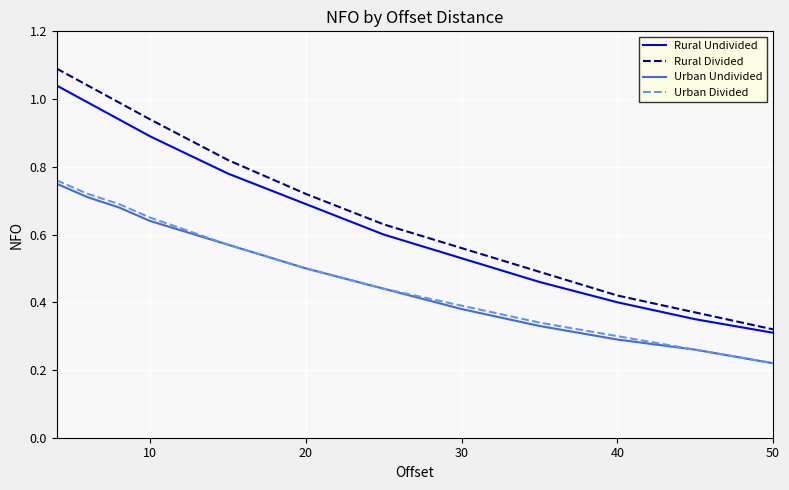

What is the highest value of the Rural Divided series?

1.1